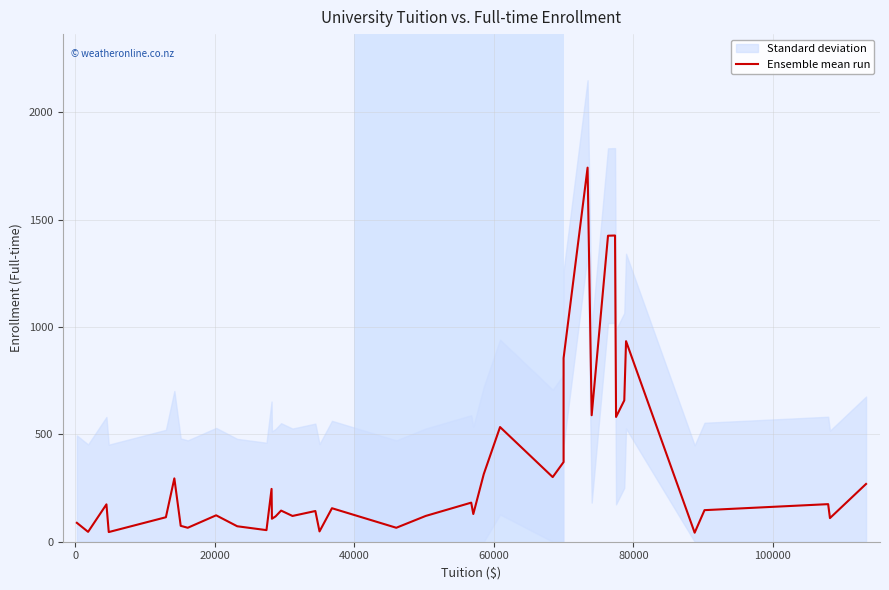

How many interior local peaks (higher than both neighbors) does the data have?

13